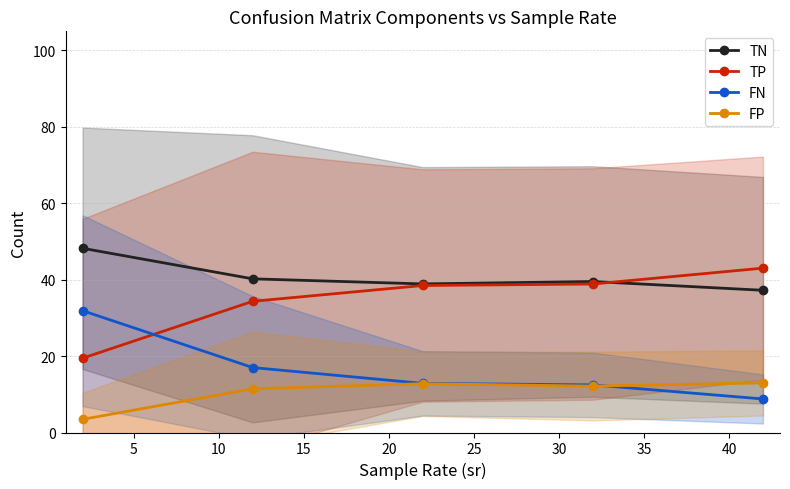

In FP, how many points are lower than both neighbors (excluding endpoints)?

1